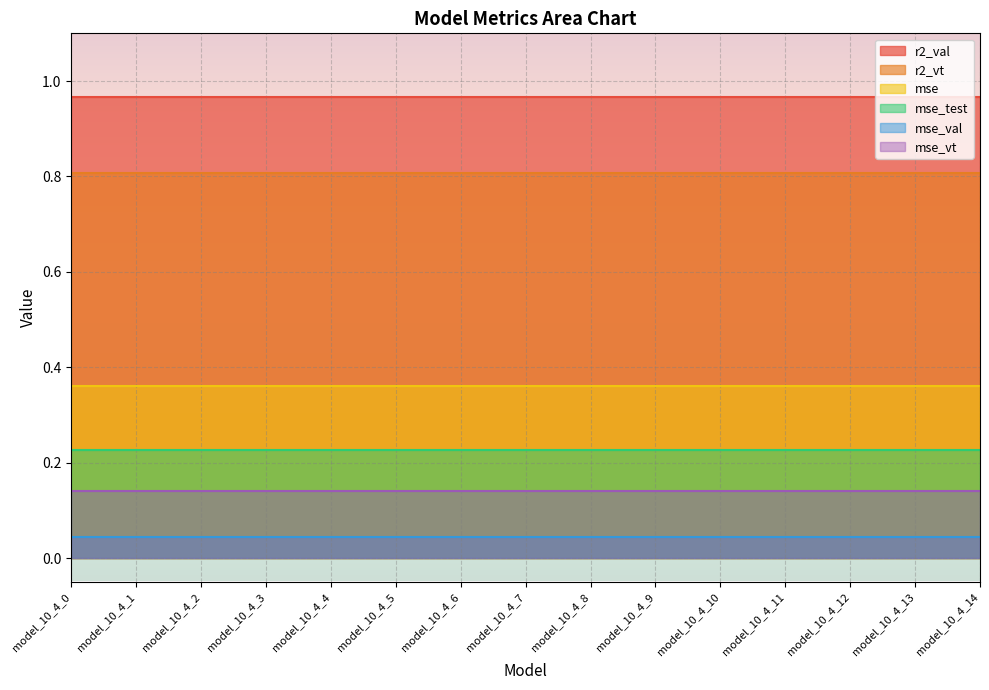

Which category has the highest value across all series?

model_10_4_0